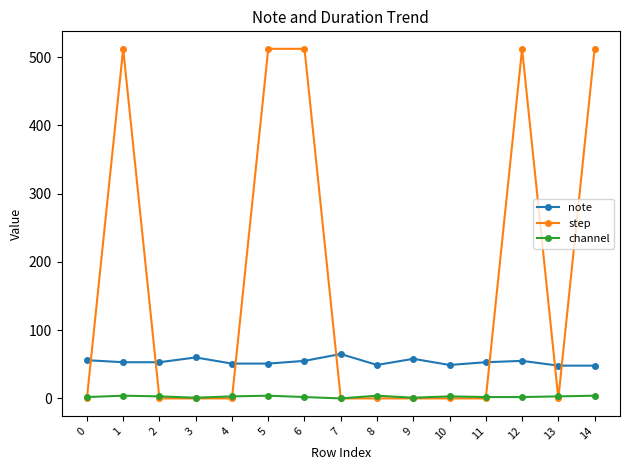

What is the spread (max minus min) of values at 4?

51